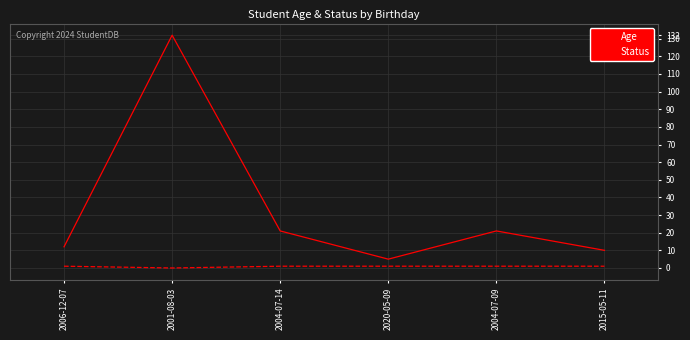

What is the minimum value for Age?

5